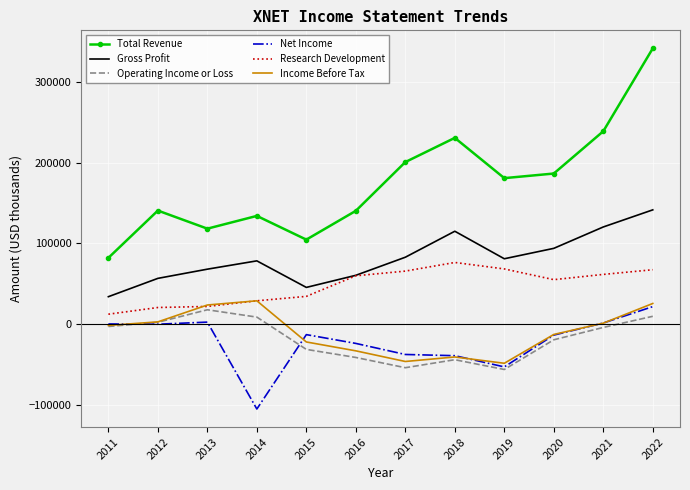

The value of Total Revenue at 2019 is 180700. True or false?

True